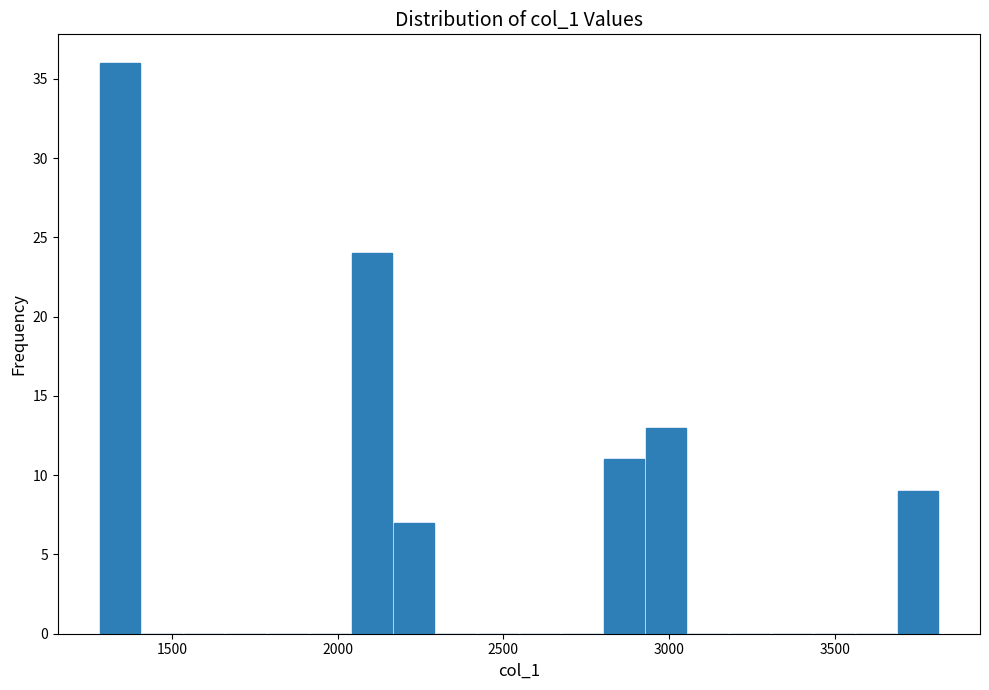

Read against the x-axis, roughly where is the centre of the tallest bar?

1350